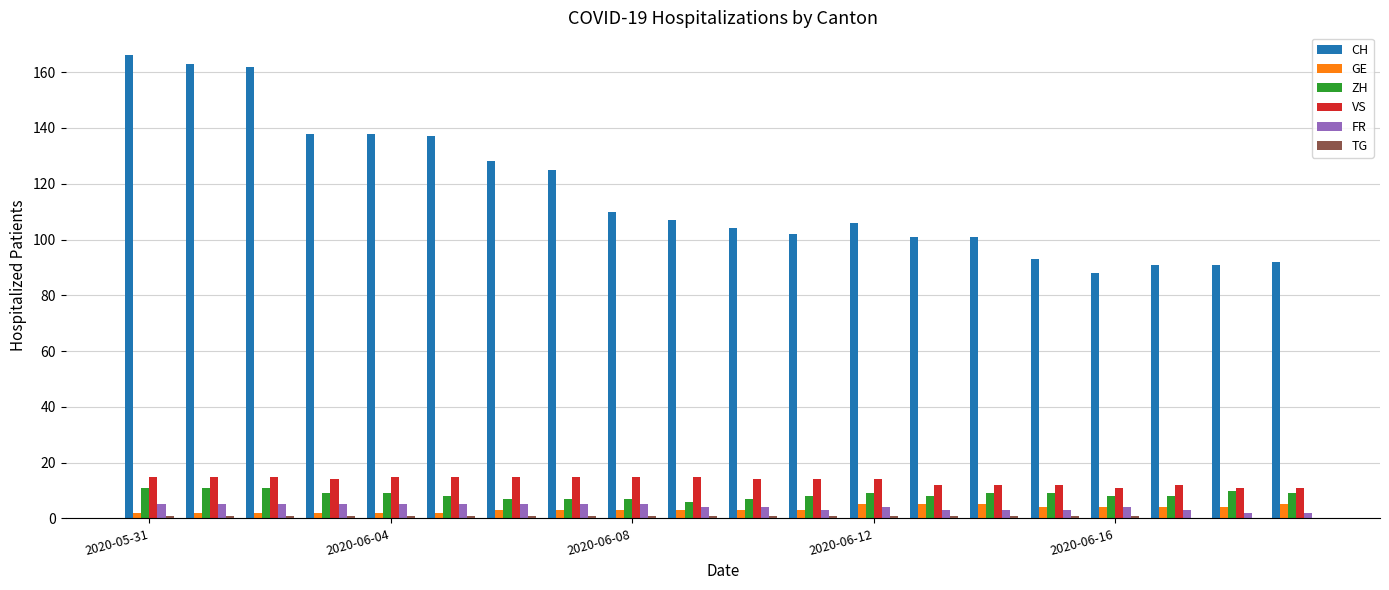

Which series has the largest total across all categories?

CH